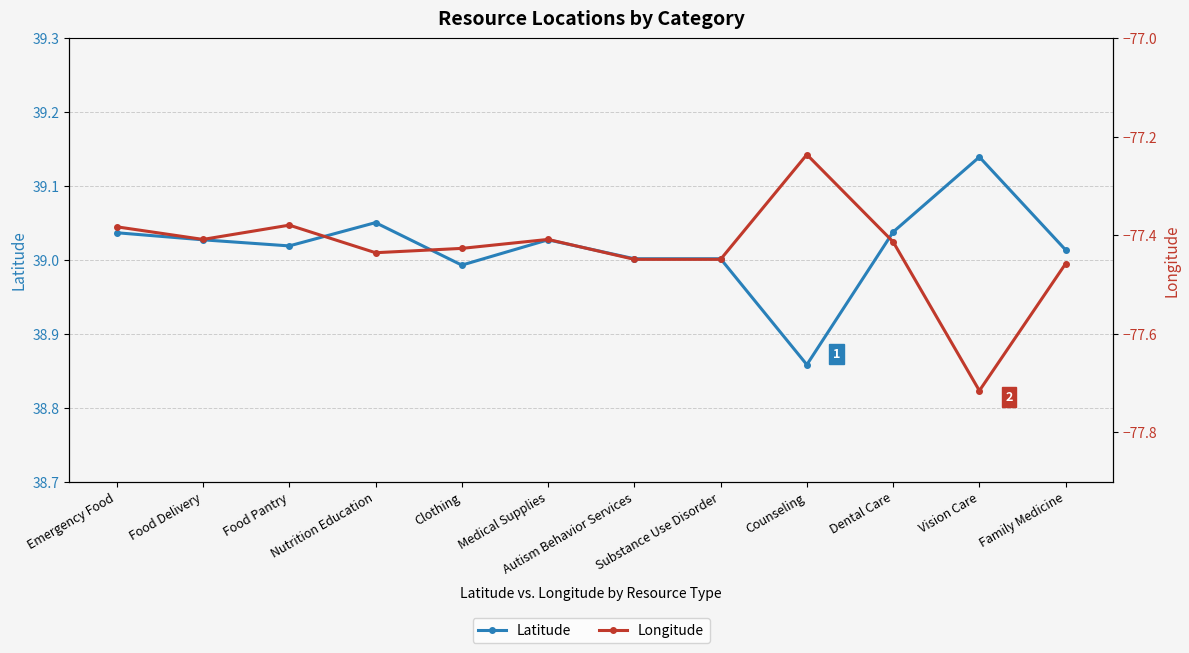

What is the minimum value for Latitude?

38.9